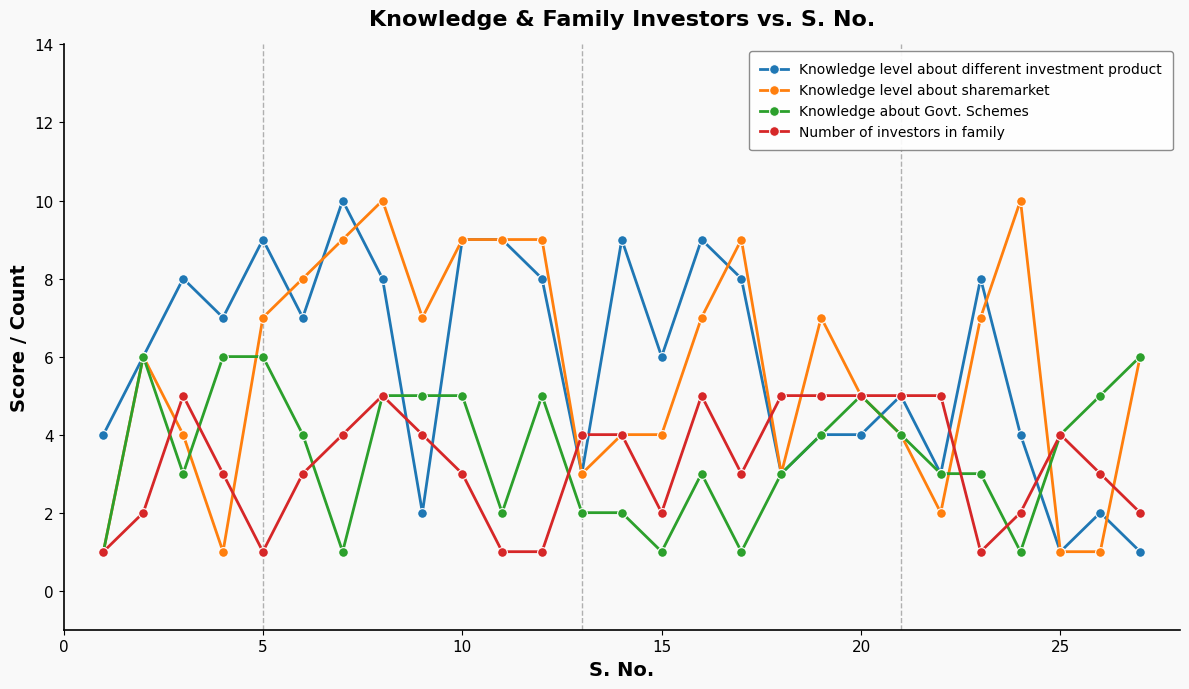

True or false: Number of investors in family has more than 0 points higher than both neighbors.

True